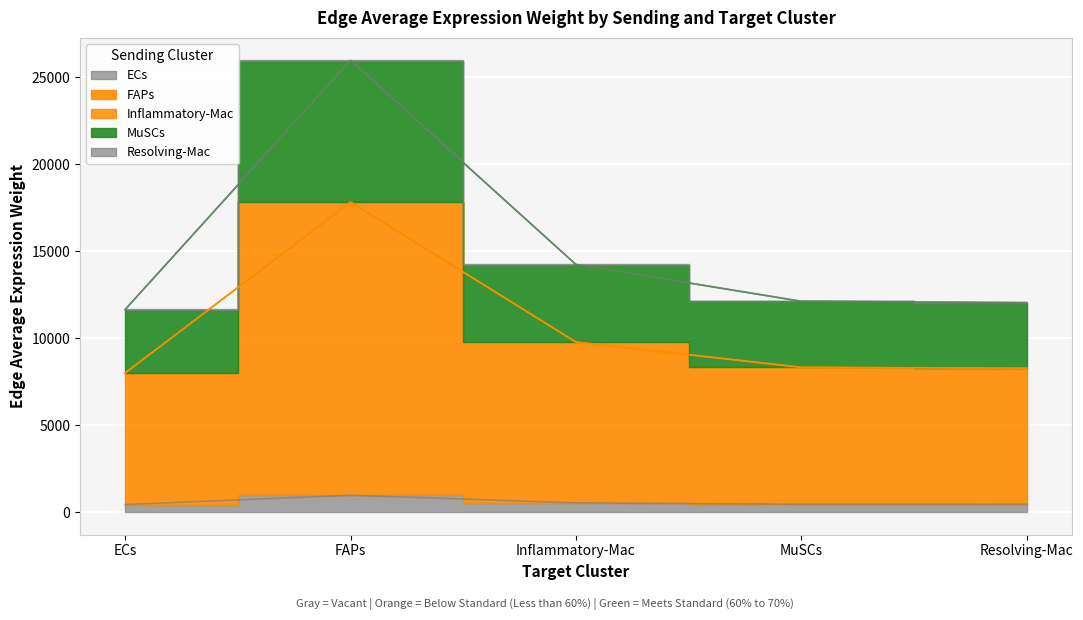

True or false: Inflammatory-Mac and ECs cross at least once.

False